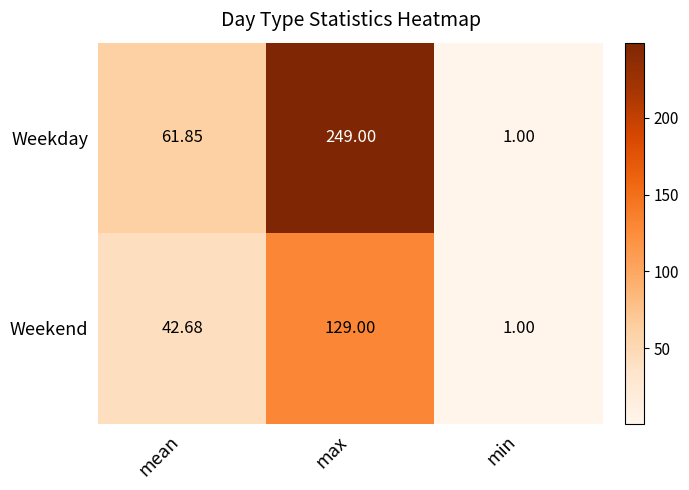

List the series in order of their peak value, highest first.

Weekday, Weekend